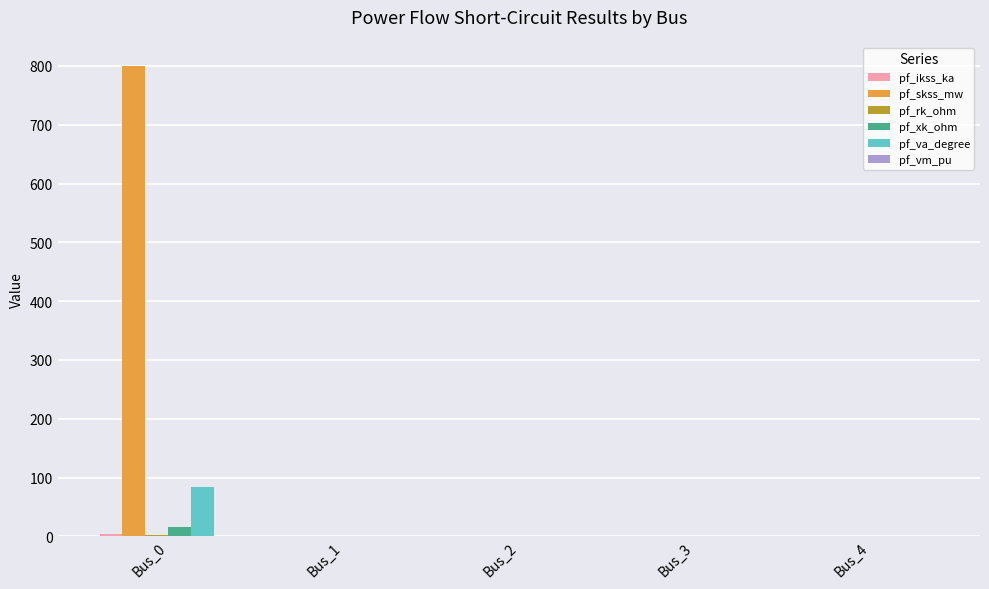

How many groups of bars are there?

5